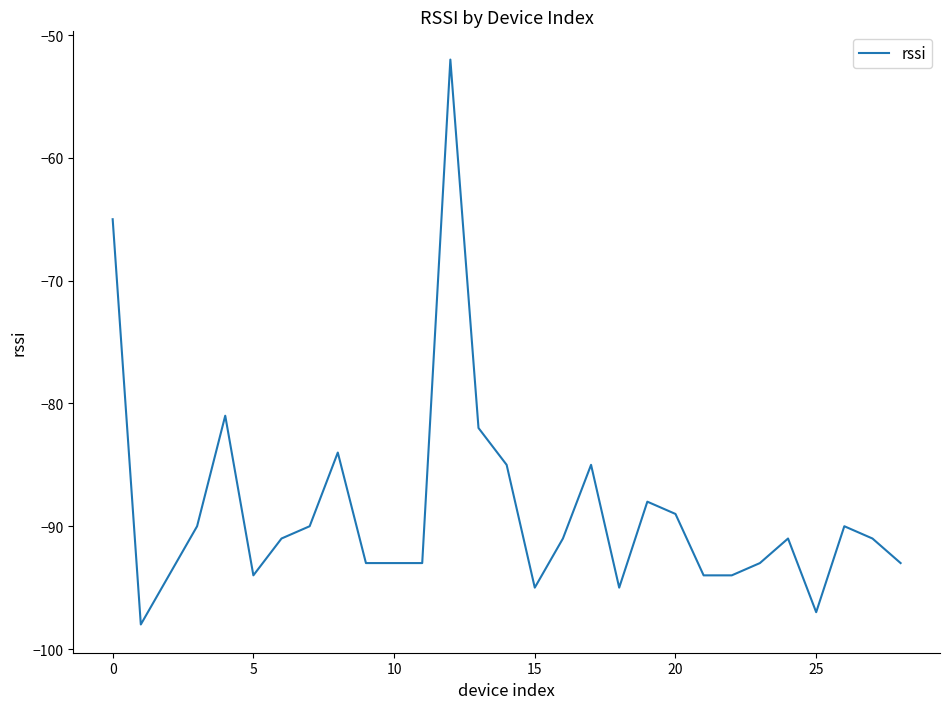

True or false: there are more than 1 points higher than both neighbors.

True